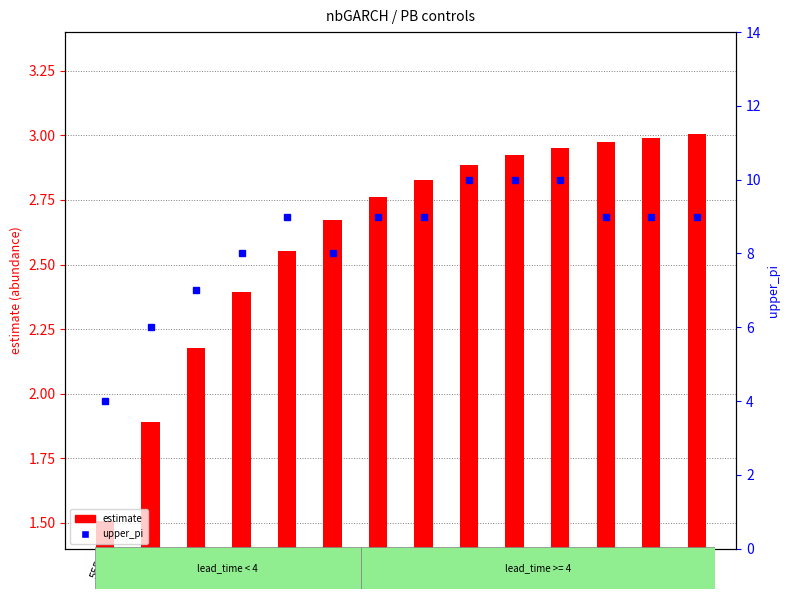

What is the average value of the estimate series?

2.6